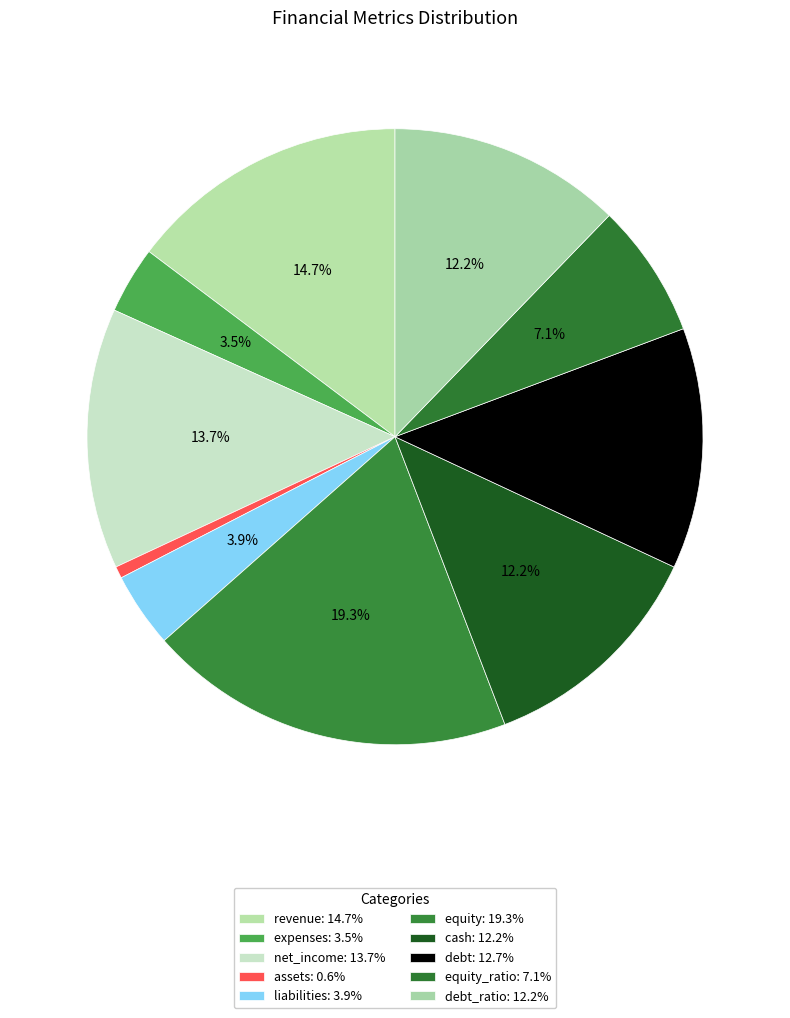

To the nearest percent, what is the difference between the largest and smallest slice percentages?

19%